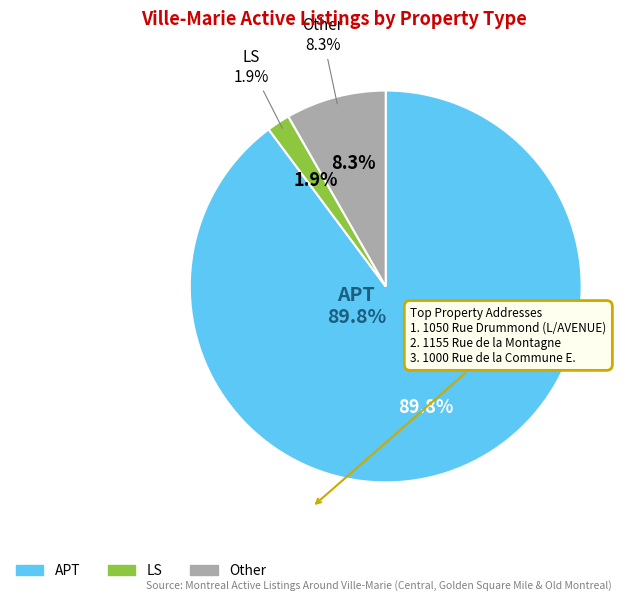

How many segments does this pie chart have?

3